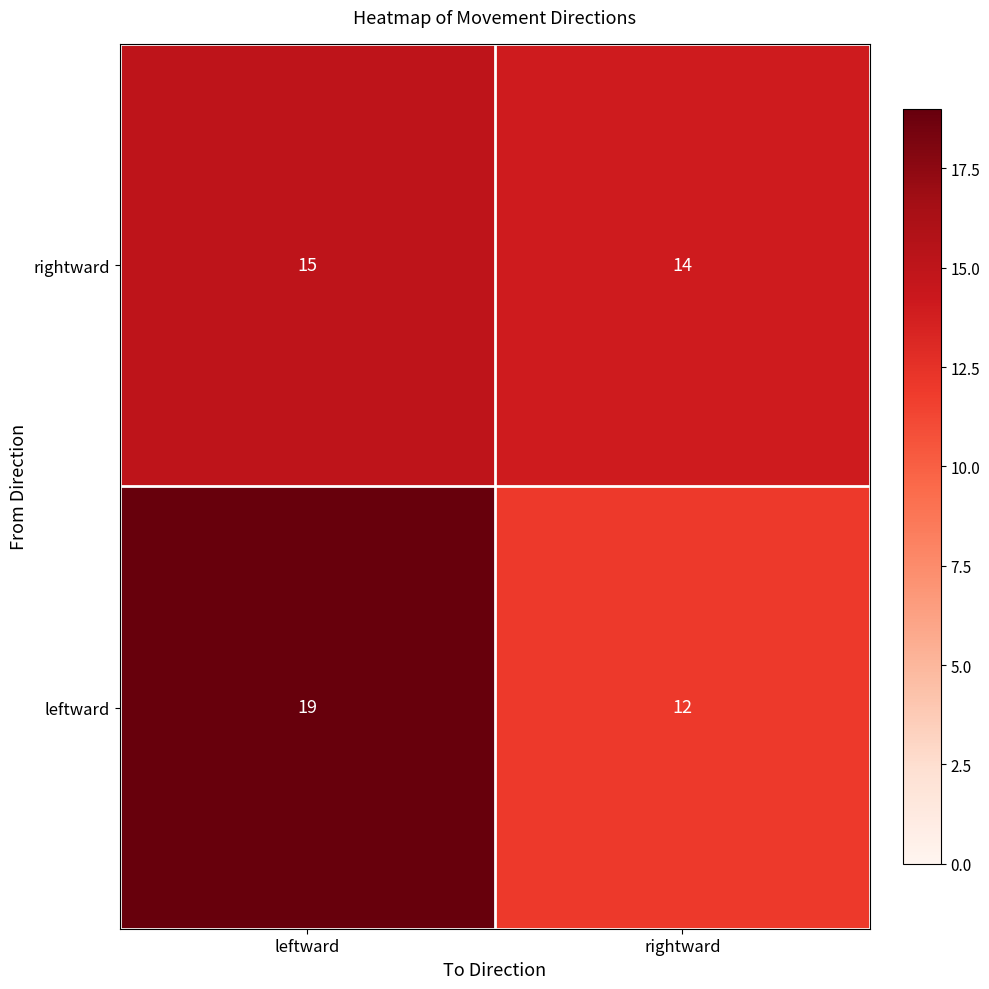

Rank the series by their average value, from lowest to highest.

rightward, leftward